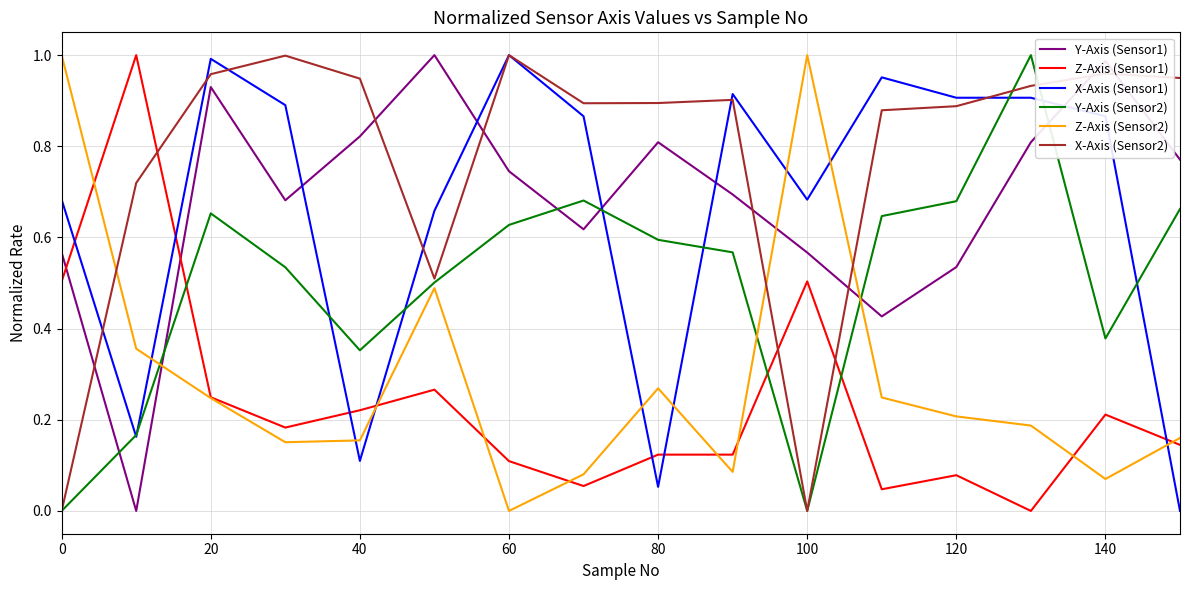

What is the sum of all X-Axis (Sensor2) values?

12.4